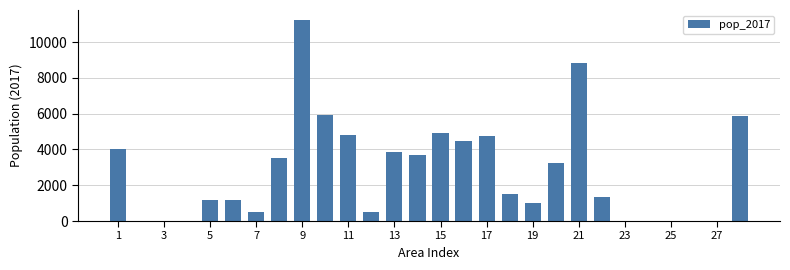

What is the maximum value shown in the chart?

11239